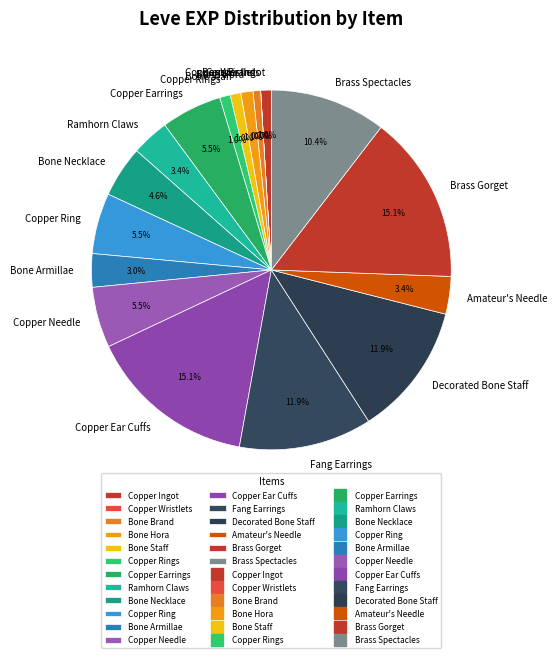

Is there a majority slice in this chart?

No